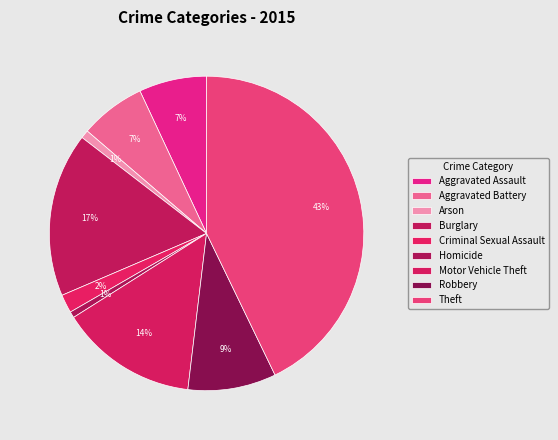

Is it true that Homicide is 11% of the pie?

False